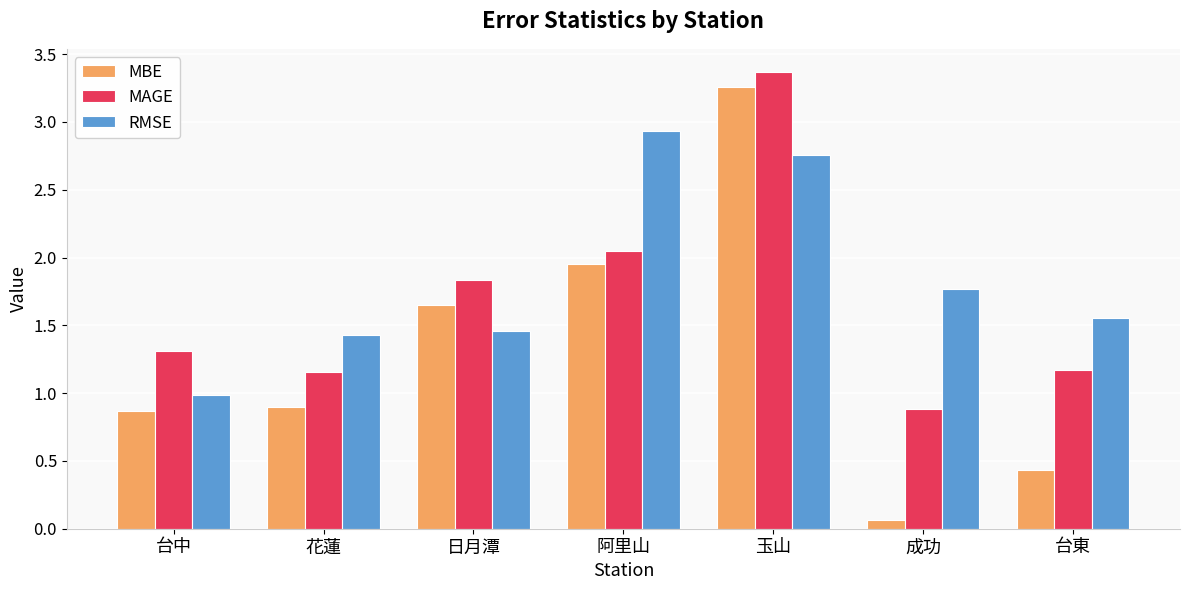

Which series has the widest spread of values?

MBE